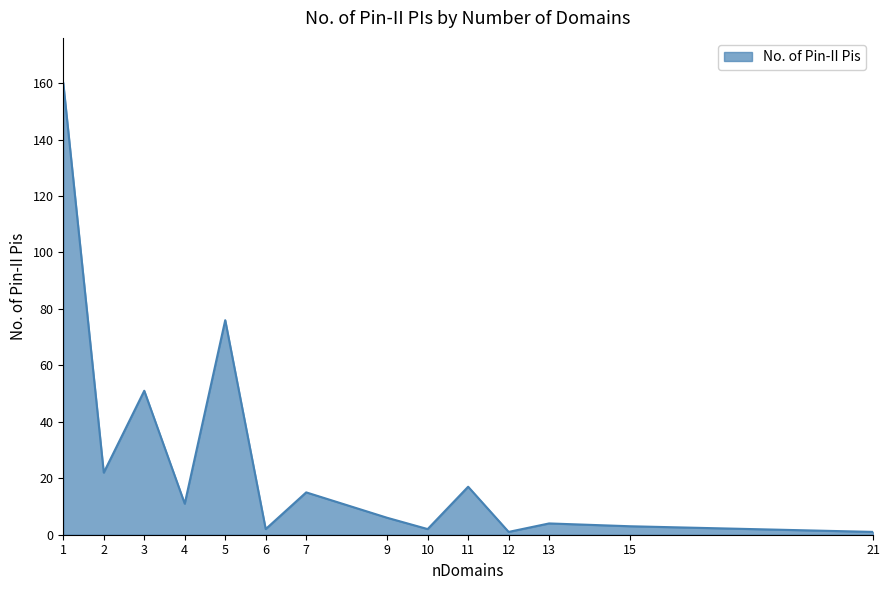

At which label does the data first exceed 11?

1